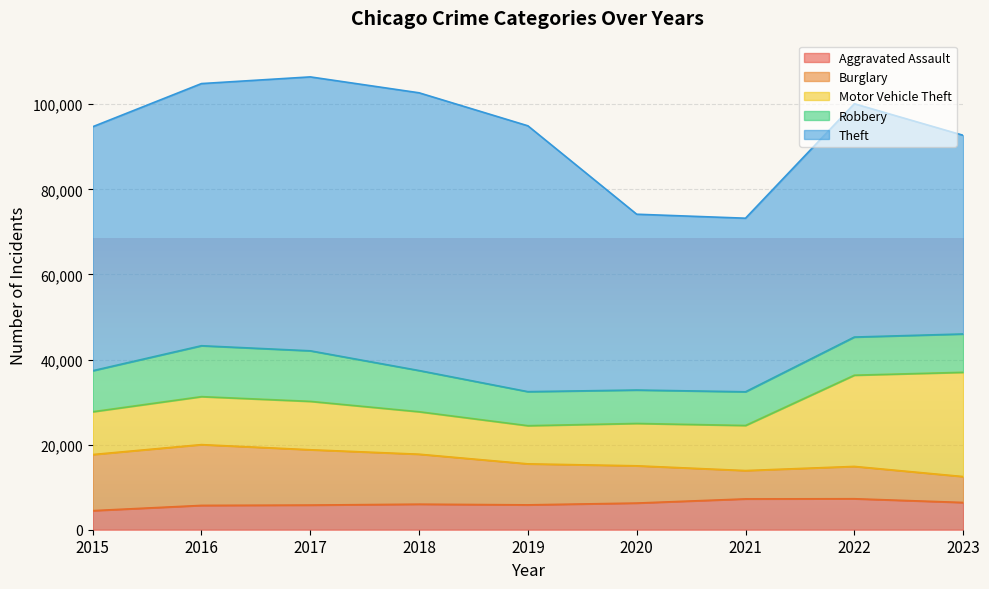

True or false: Theft and Burglary intersect in this chart.

False